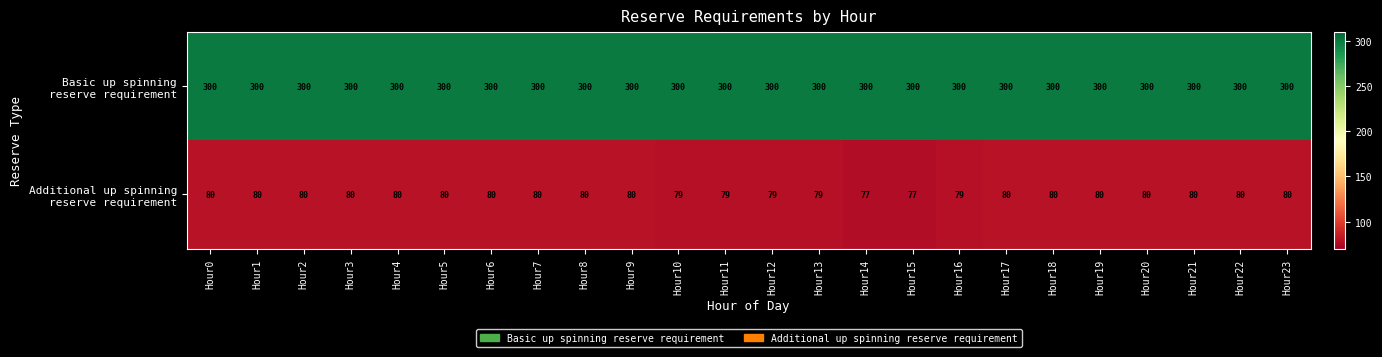

What is the greatest value displayed?

300